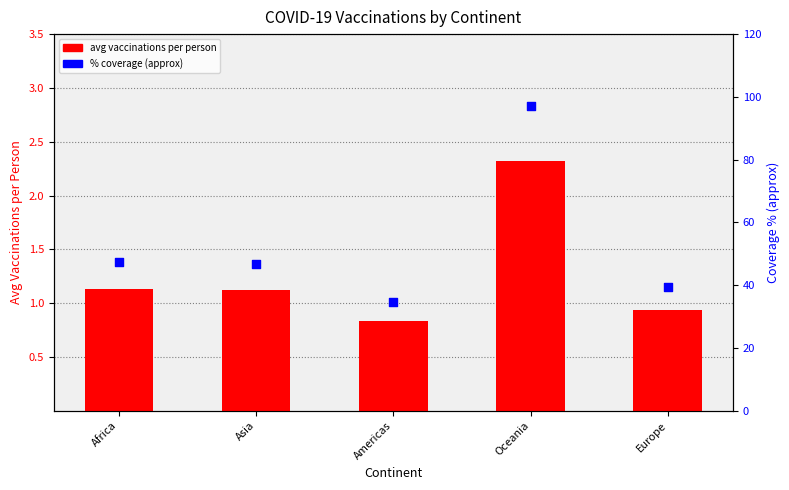

At which category is the sum across all series the highest?

Oceania